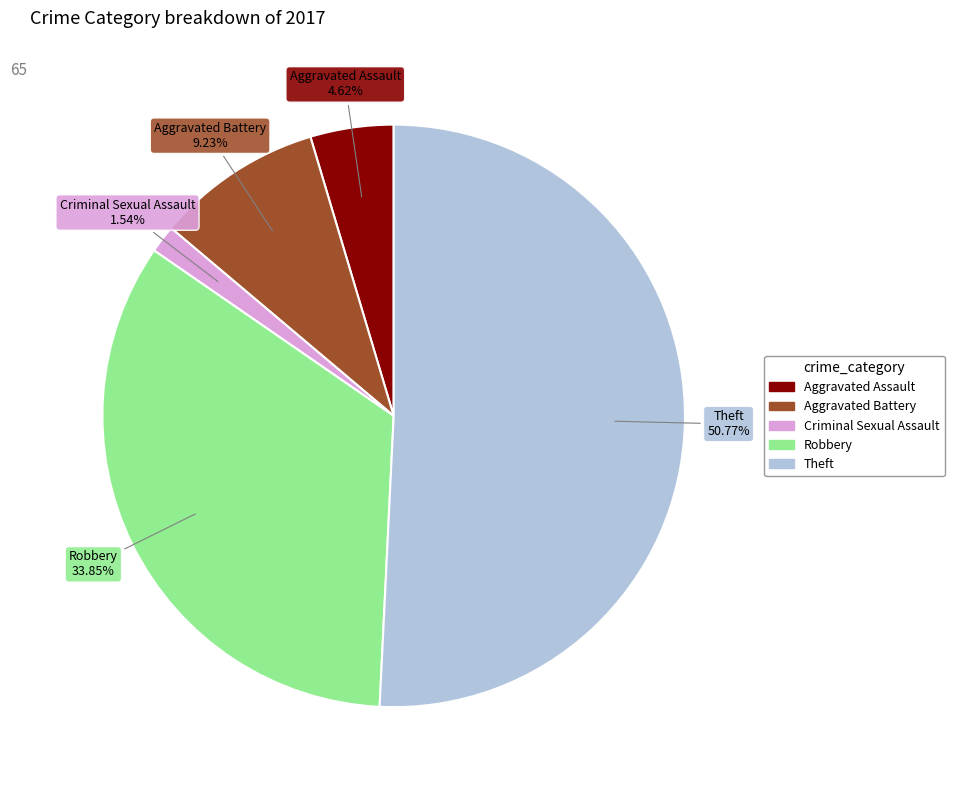

Is there a majority slice in this chart?

Yes